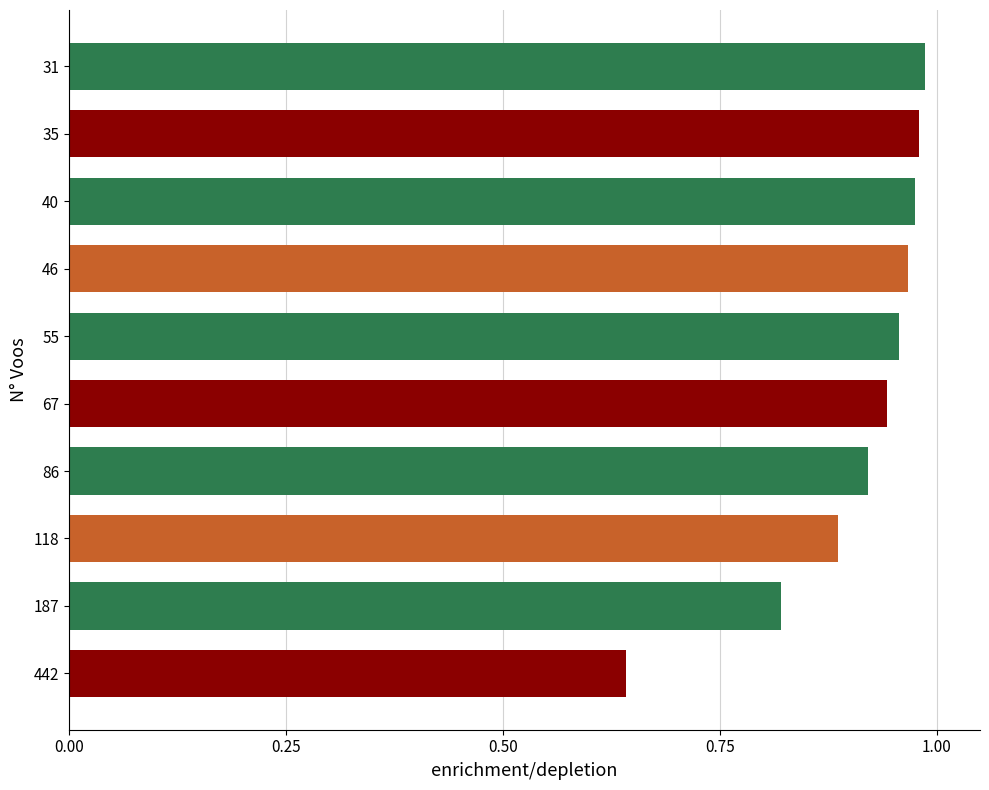

What is the change in value from 187 to 35?

+0.2